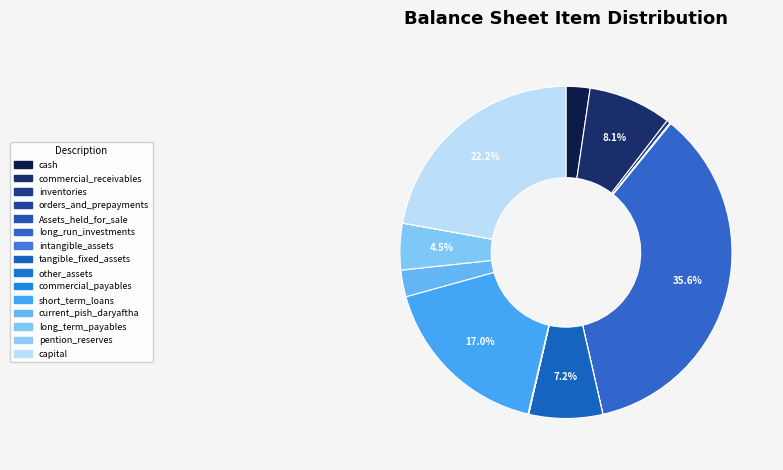

To the nearest percent, what is the difference between the other_assets and cash slice percentages?

2%